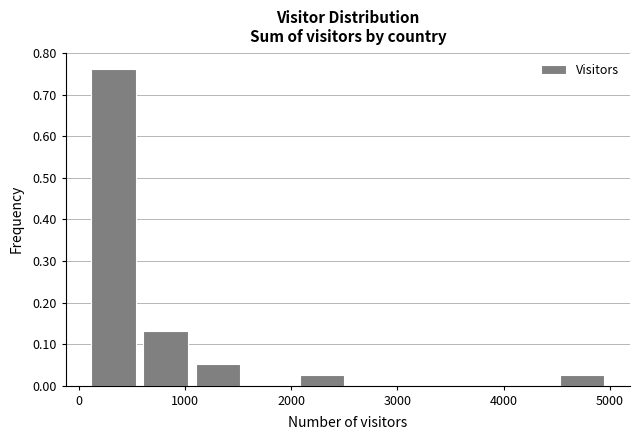

Reading left to right, list every bar in this chart as the range it spans on the x-axis followed by its height. Neither the bar edges nor the heights are printed on the chart, so give them approximately, as read against the axes.

100 to 600: 0.76
600 to 1100: 0.13
1100 to 1600: 0.05
1600 to 2000: 0
2000 to 2500: 0.03
2500 to 3000: 0
3000 to 3500: 0
3500 to 4000: 0
4000 to 4500: 0
4500 to 5000: 0.03